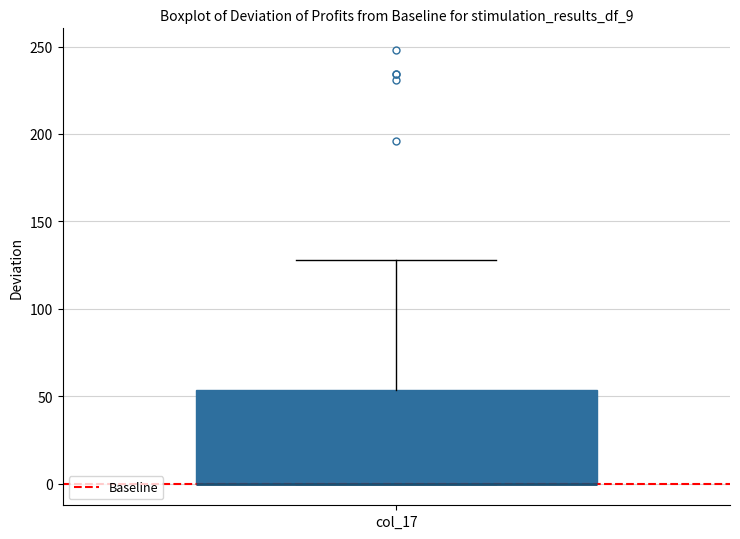

Read this box plot against the y-axis: the position of the median line, the range covered by the box, and the ends of both whiskers. The values are not printed on the chart, so give them approximately, as read against the axis.

median 0 (drawn on the box's lower edge), box 0 to 55, whiskers 0 to 130